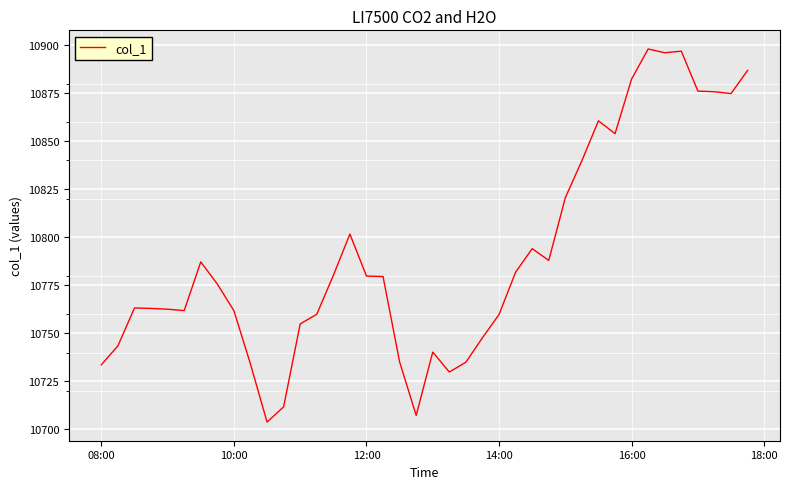

What is the greatest value displayed?

10898.0